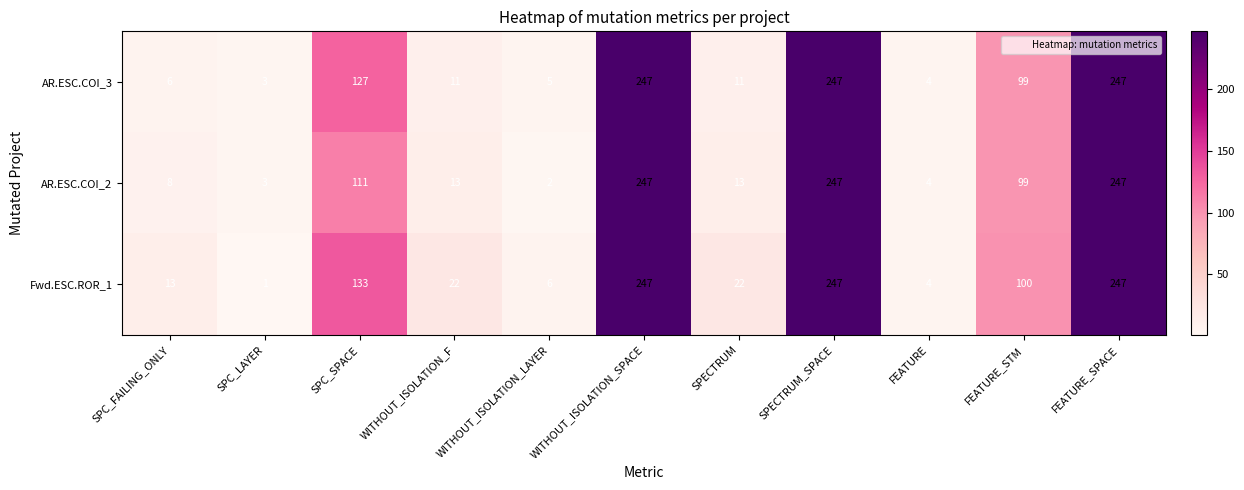

What value does the AR.ESC.COI_3 series have at SPC_SPACE?

127